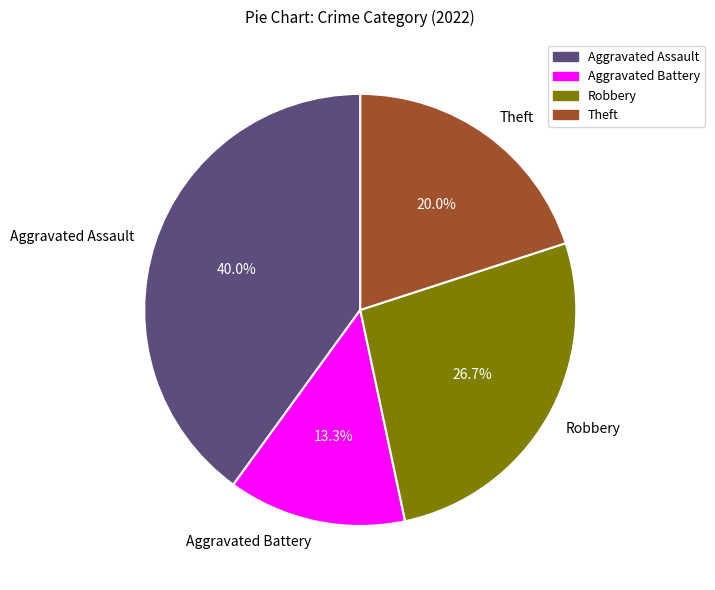

Between Robbery and Theft, which is larger?

Robbery